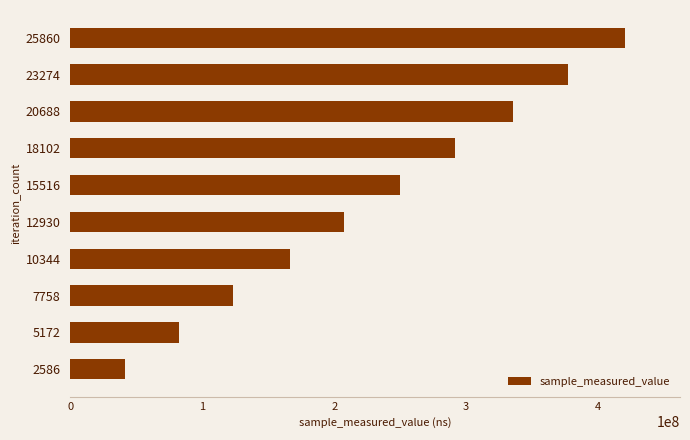

Is it true that the value at 18102 is 291840953?

True